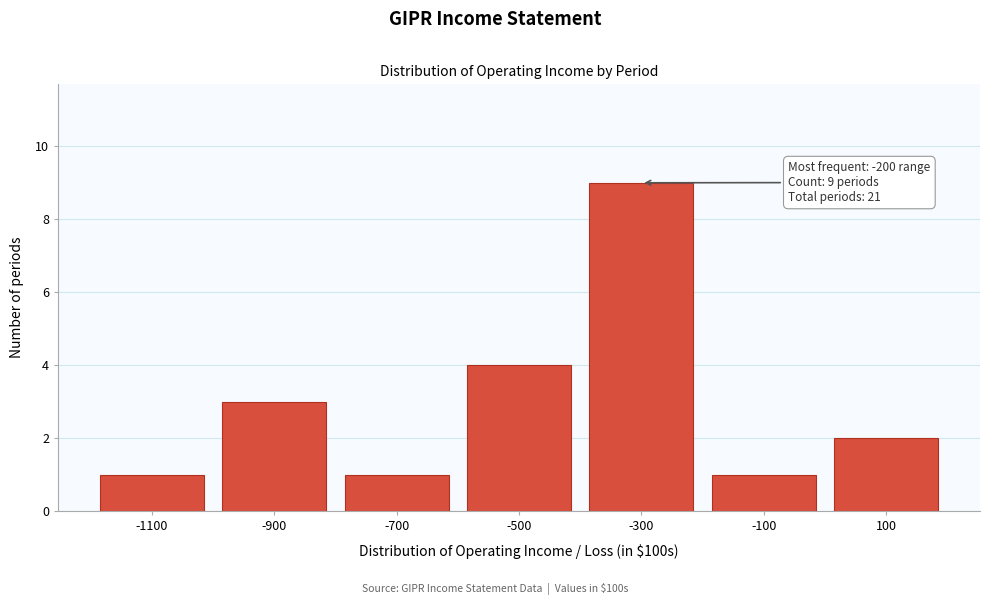

Reading right to left, transcribe all the data shown in this chart.

2	1	9	4	1	3	1